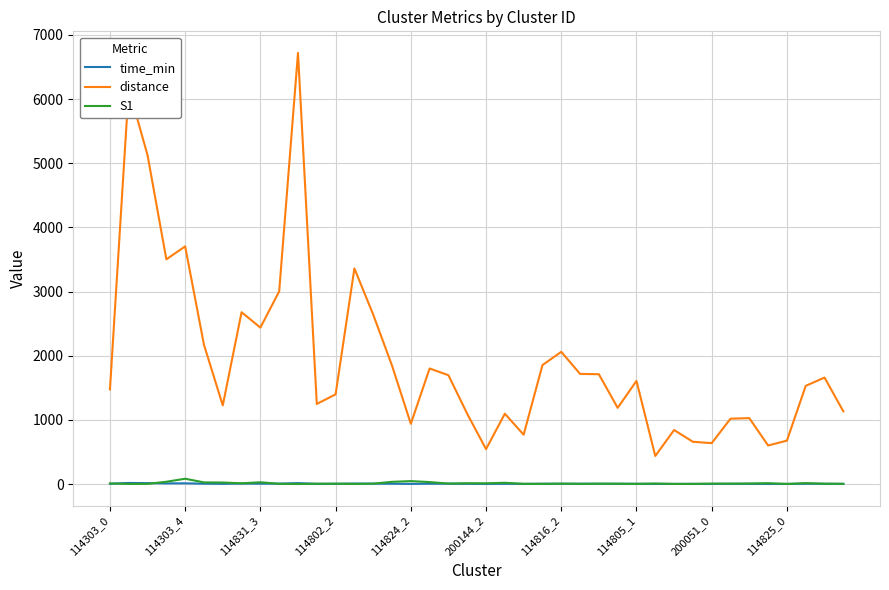

Which series has the widest spread of values?

distance